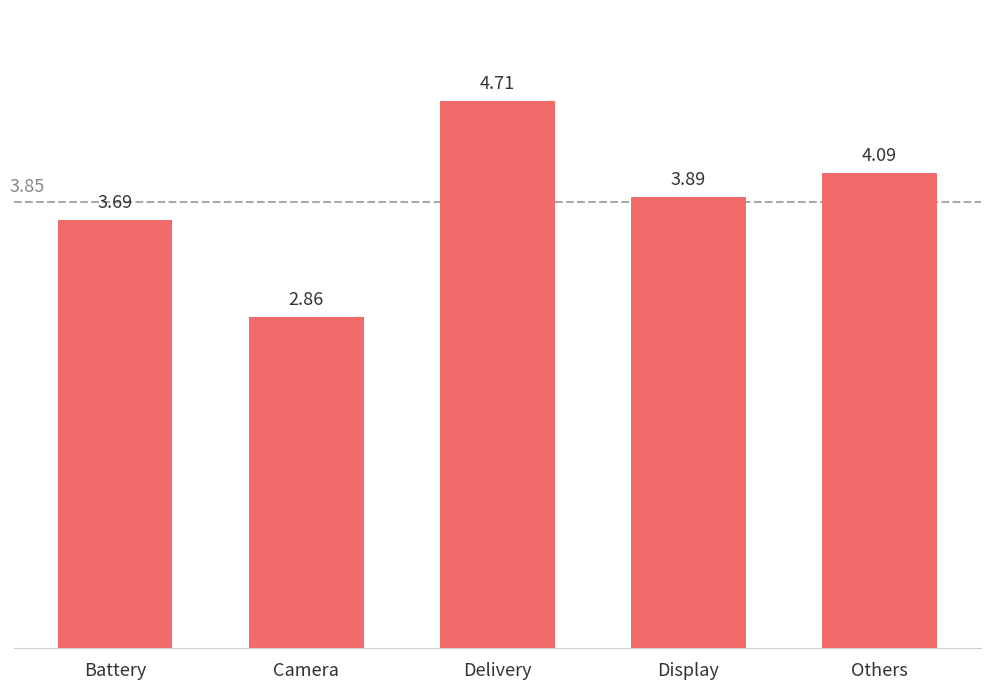

At which category does the chart reach its minimum across all series?

Camera